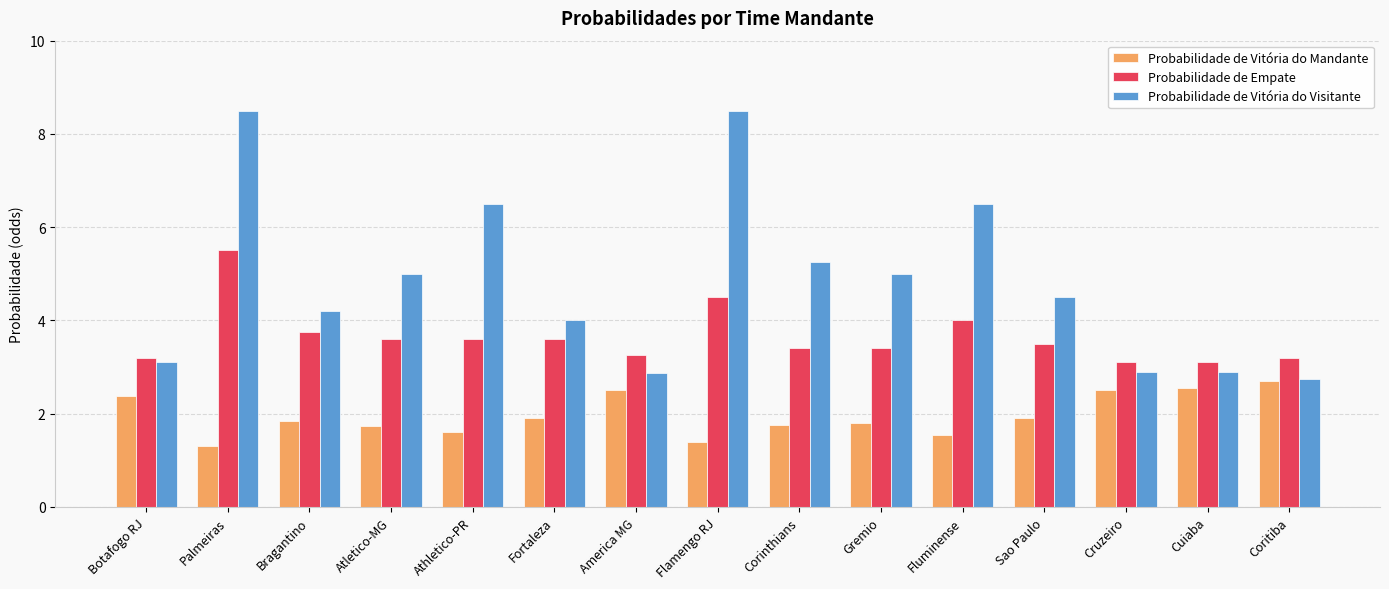

What is the highest value of the Probabilidade de Vitória do Visitante series?

8.5